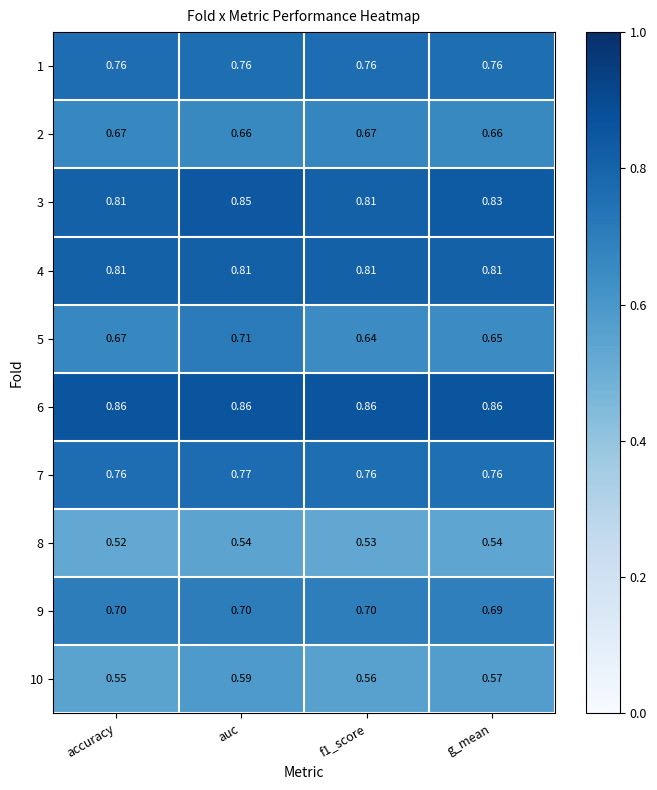

At which category is the sum across all series the highest?

auc